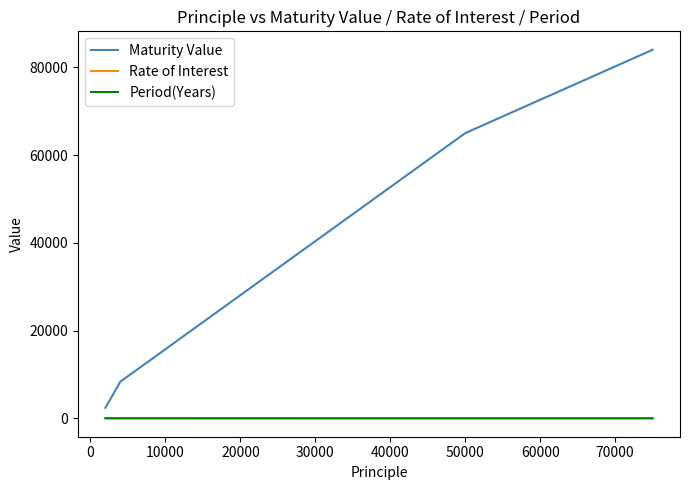

Which series has the largest range (max minus min)?

Maturity Value